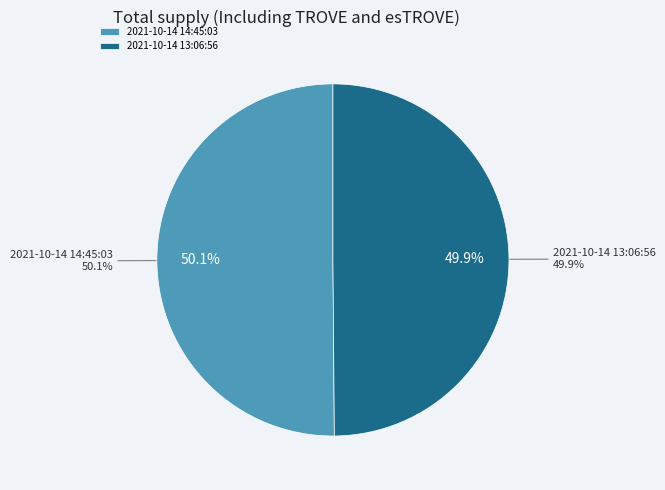

Combined, what portion of the pie is 2021-10-14 13:06:56 and 2021-10-14 14:45:03?

100.0%